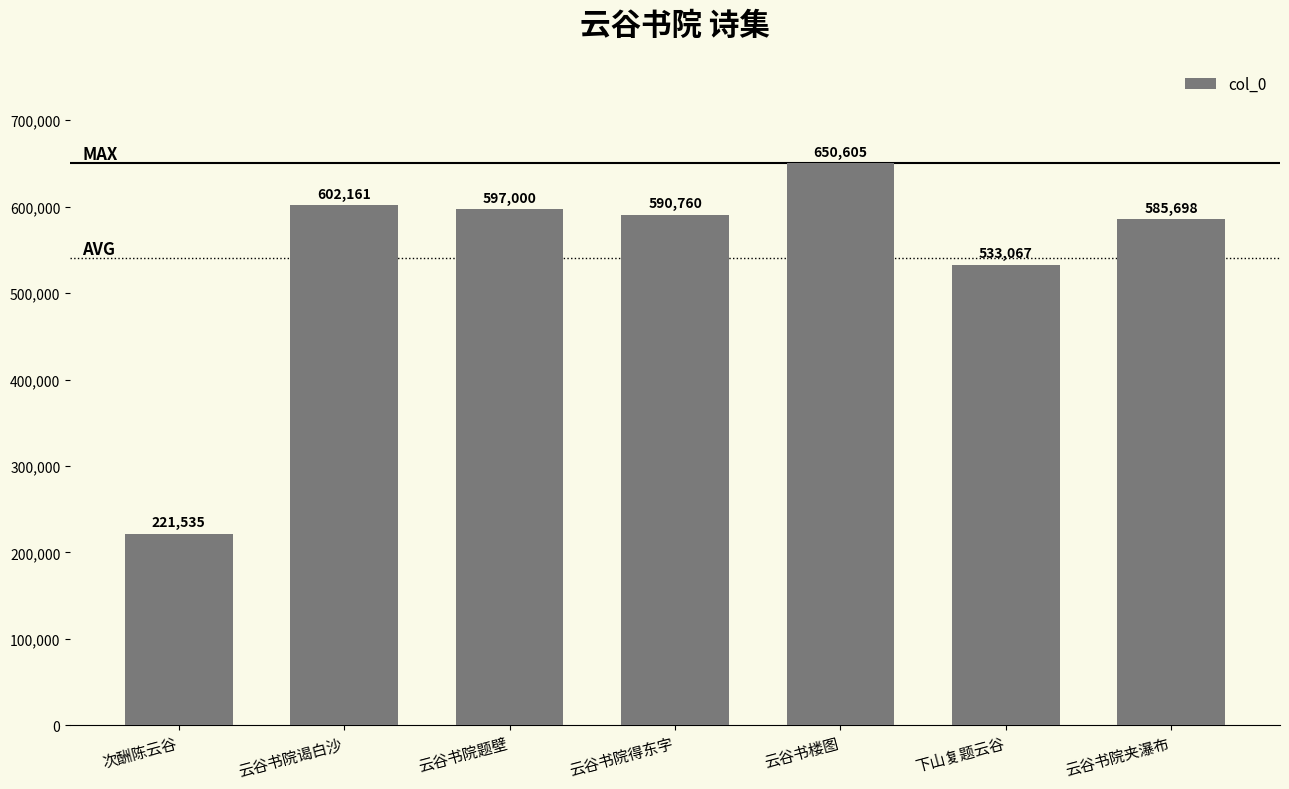

Read the value at 云谷书院题壁, to the nearest 50.

597000